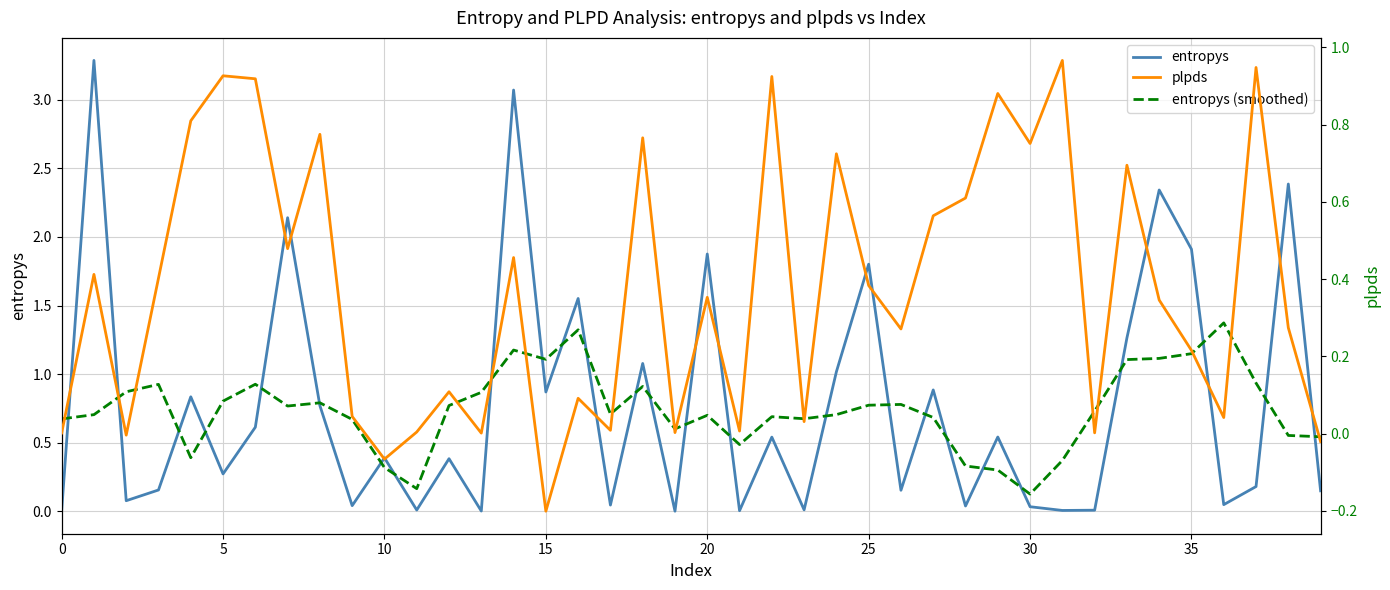

Is it true that entropys (smoothed) equals 0.4 at 25?

False